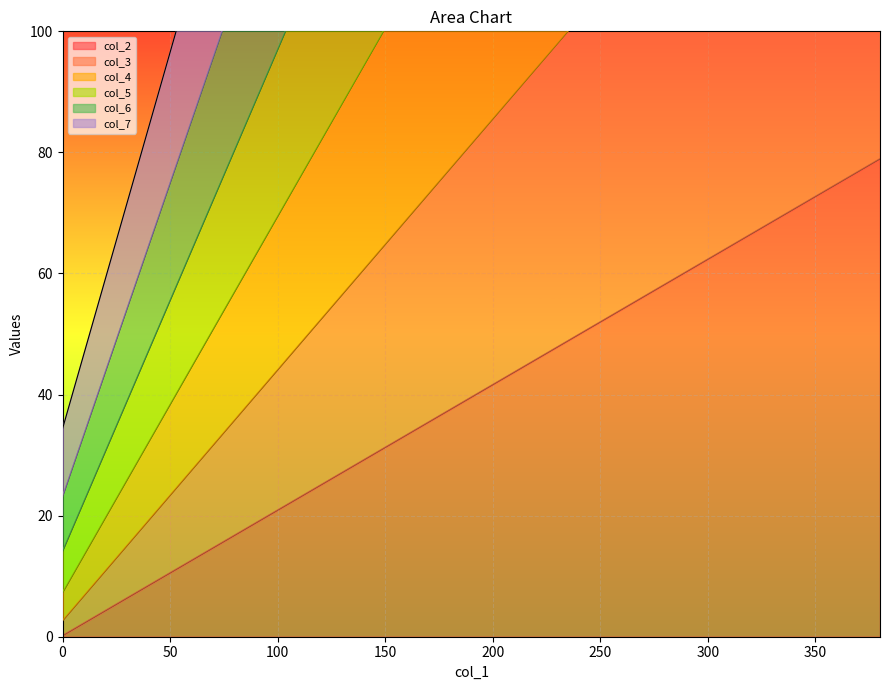

At 200, list the series in order from smallest to largest.

col_2, col_3, col_4, col_5, col_6, col_7